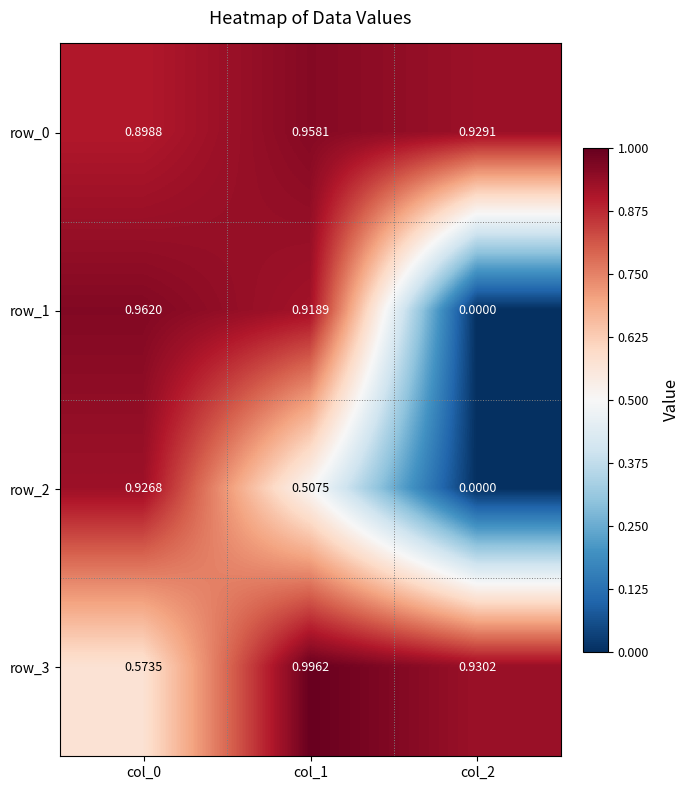

Is the value of row_1 at col_1 greater than the value of row_2 at col_1?

Yes